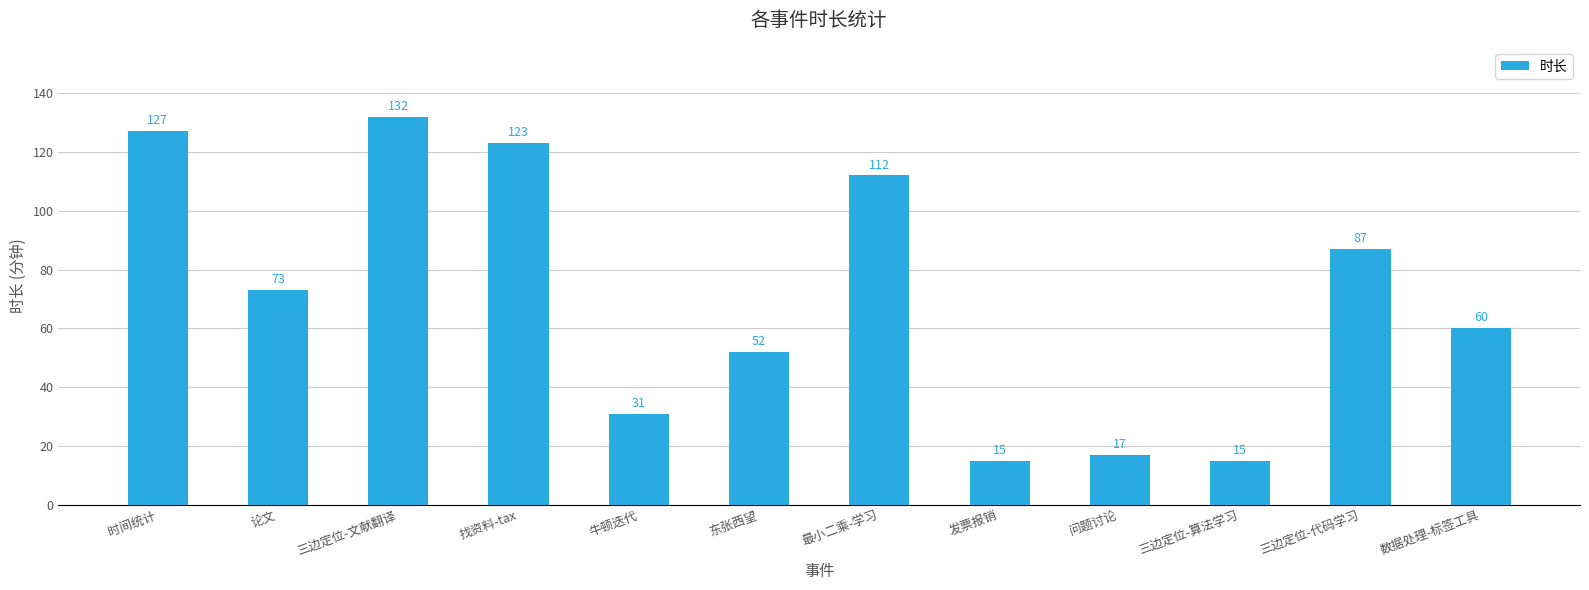

Between 三边定位-文献翻译 and 牛顿迭代, which is larger?

三边定位-文献翻译